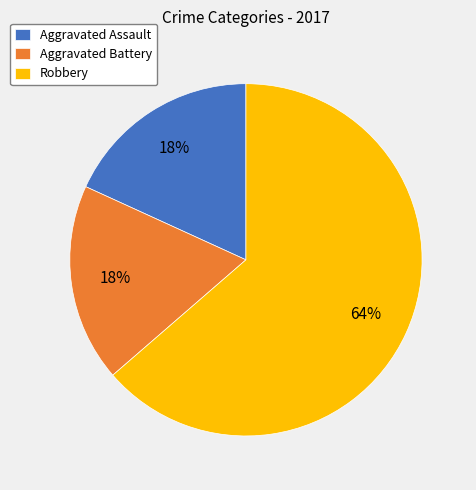

Is it true that Aggravated Battery is 23% of the pie?

False